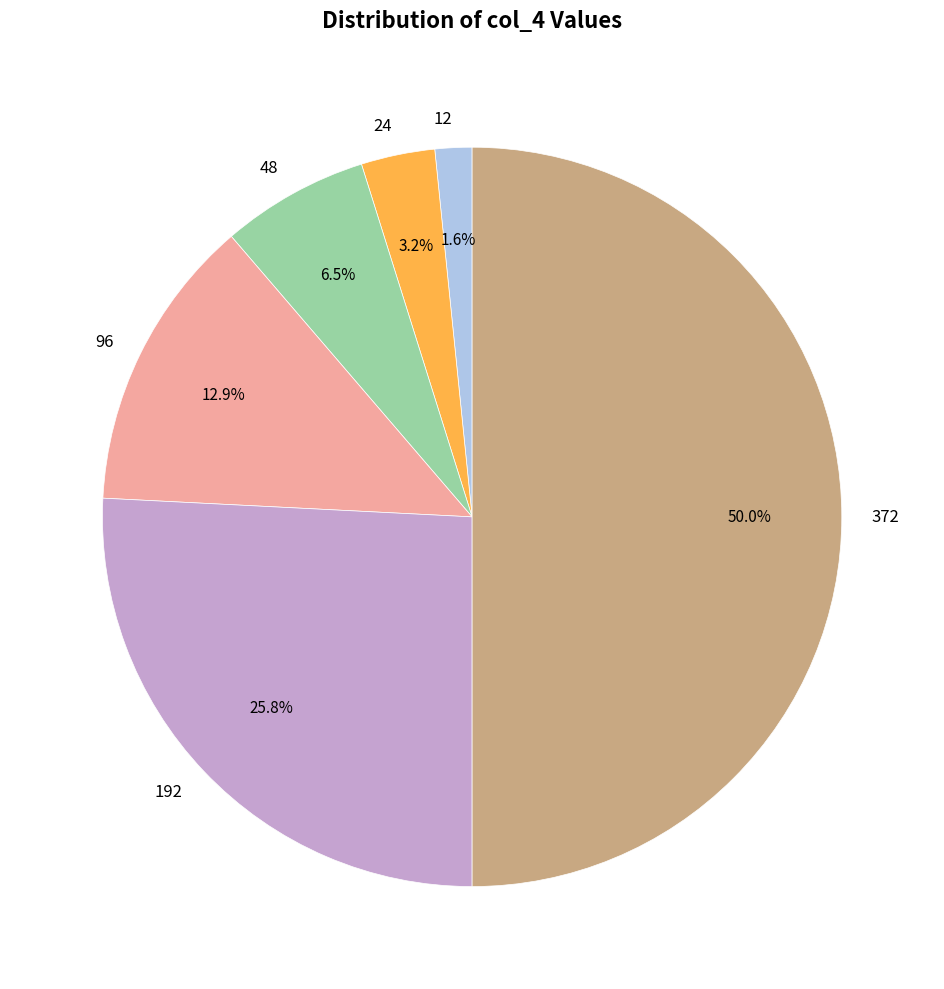

Approximately how many times larger is the value at 24 compared to 12?

2.0